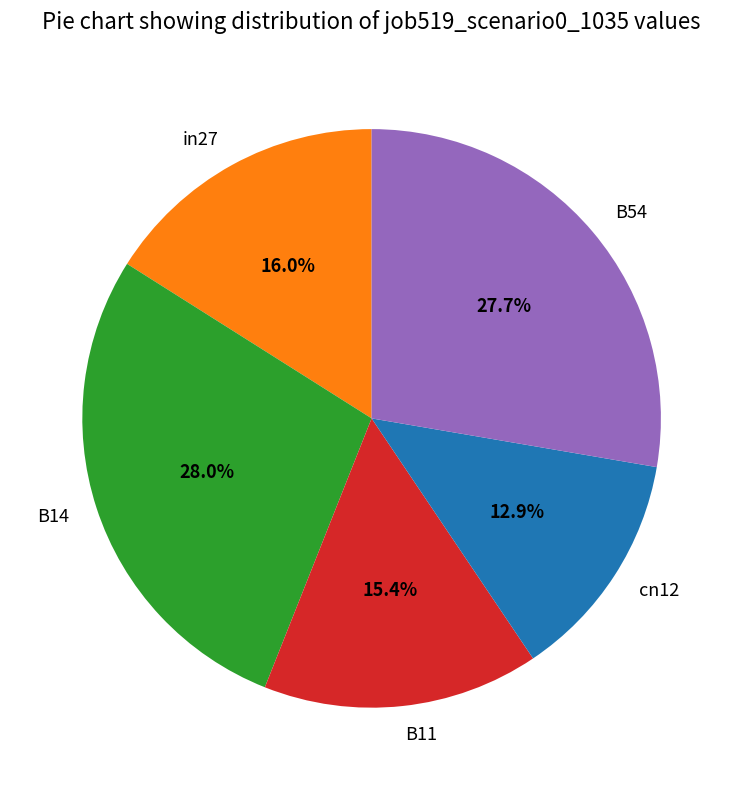

True or false: B54 accounts for 28% of the total.

True